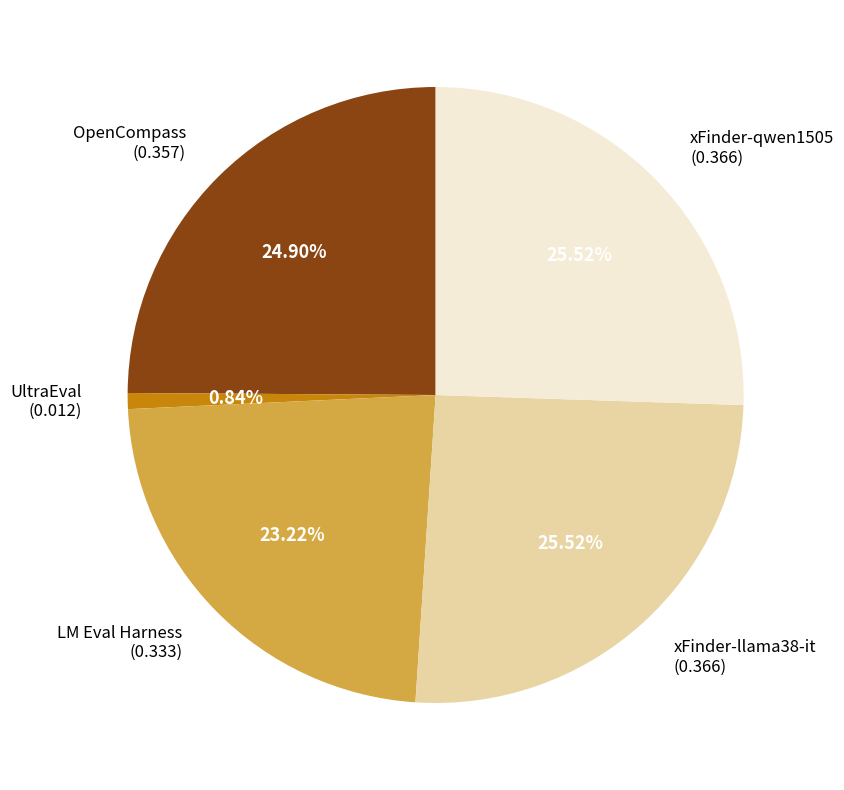

What portion of the pie excludes OpenCompass?

75.1%